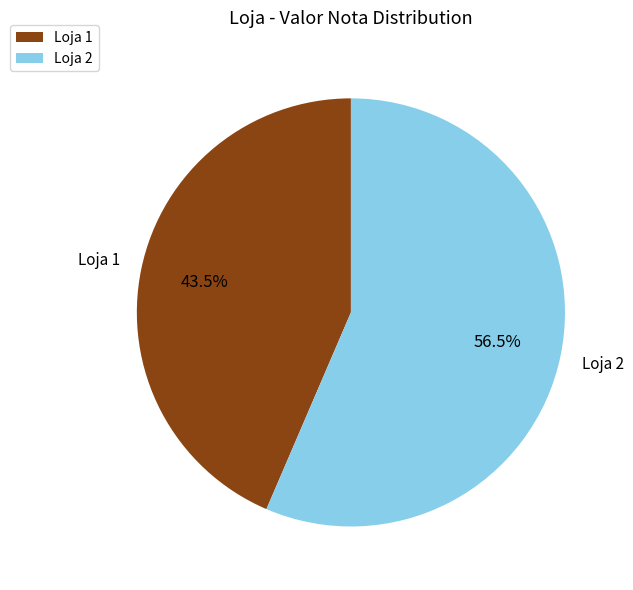

Rank the categories by value from lowest to highest.

Loja 1, Loja 2